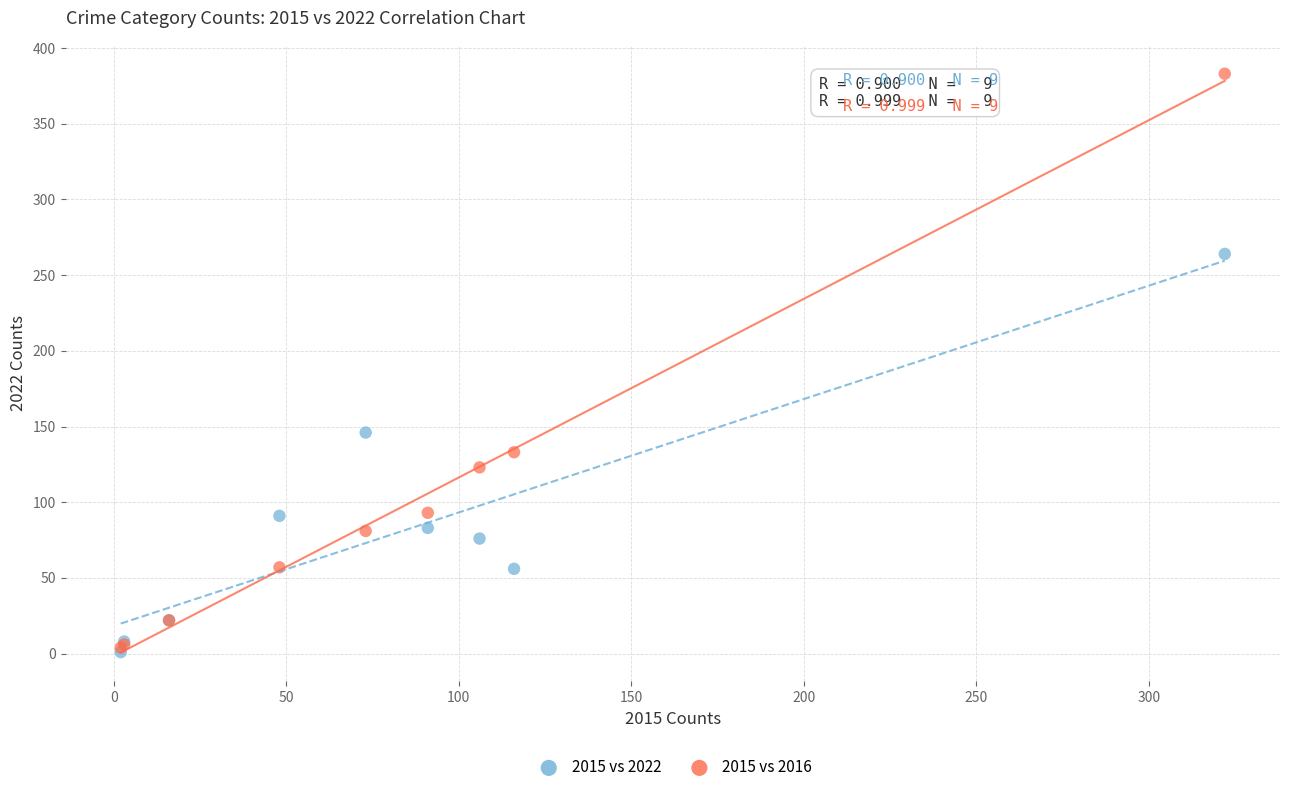

Across all series, what Y value is closest to 192?

146